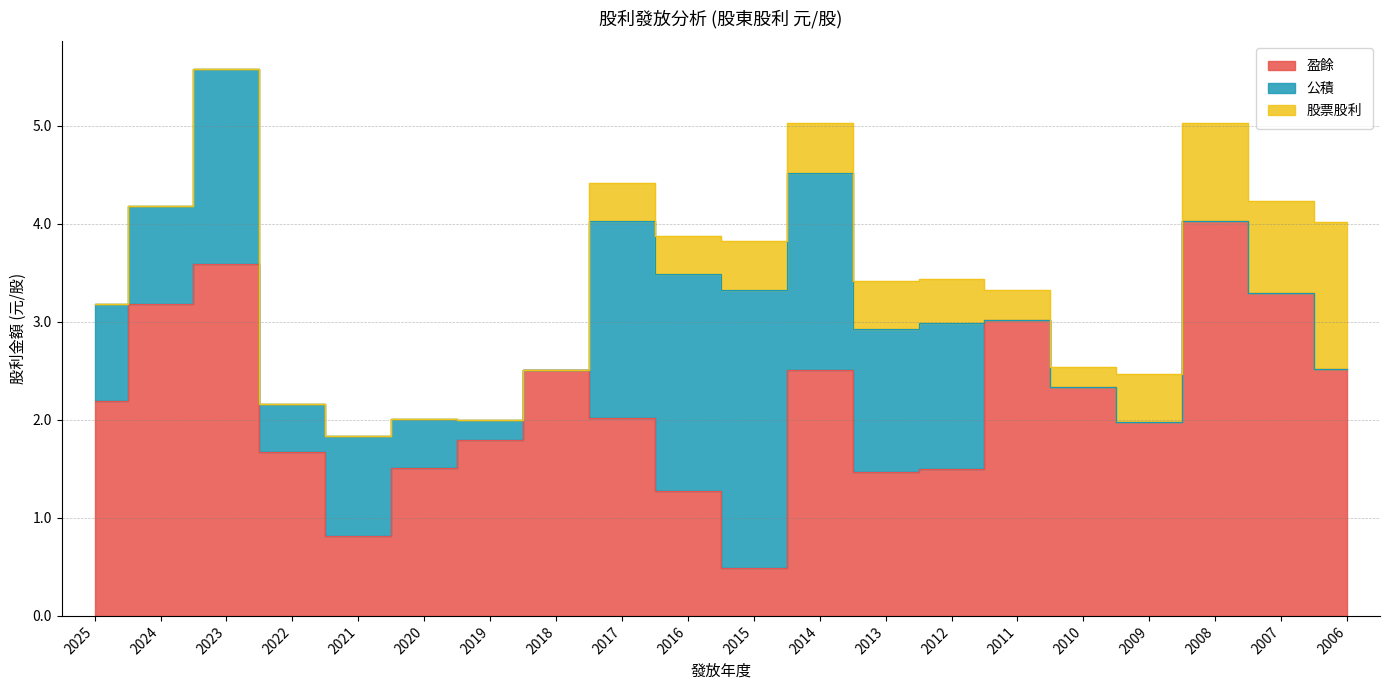

What is the average value of the 股票股利 series?

0.4